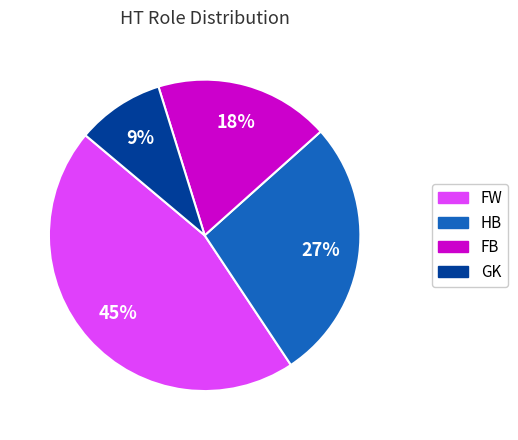

To the nearest percent, what is the average slice percentage?

25%